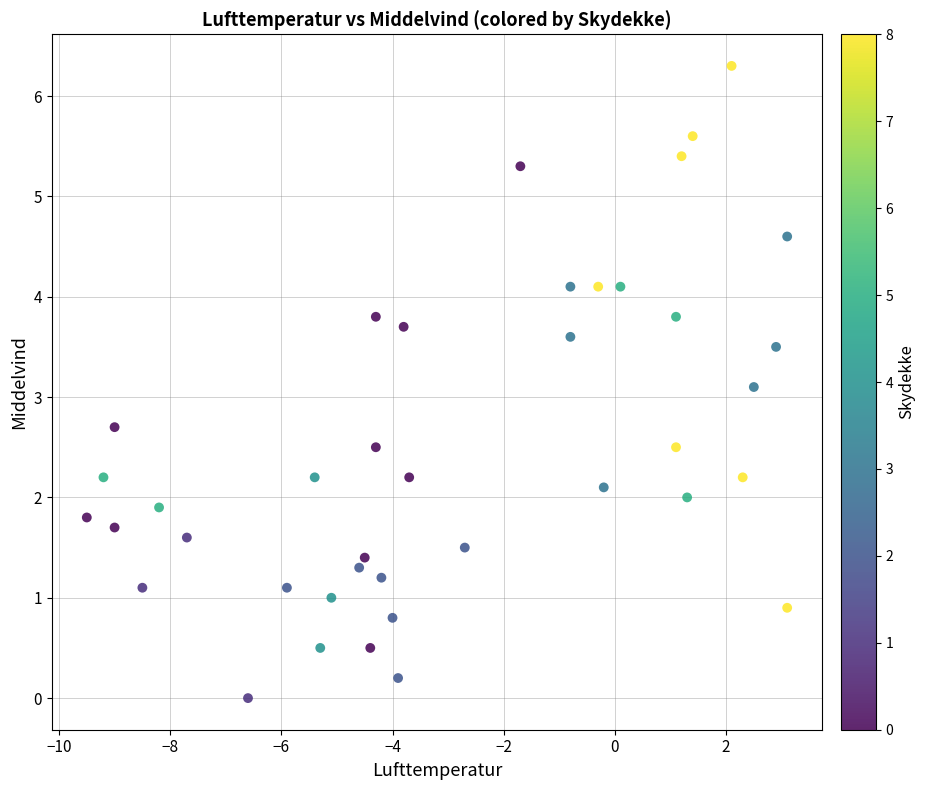

What Y value in the scatter plot is closest to 3?

3.1